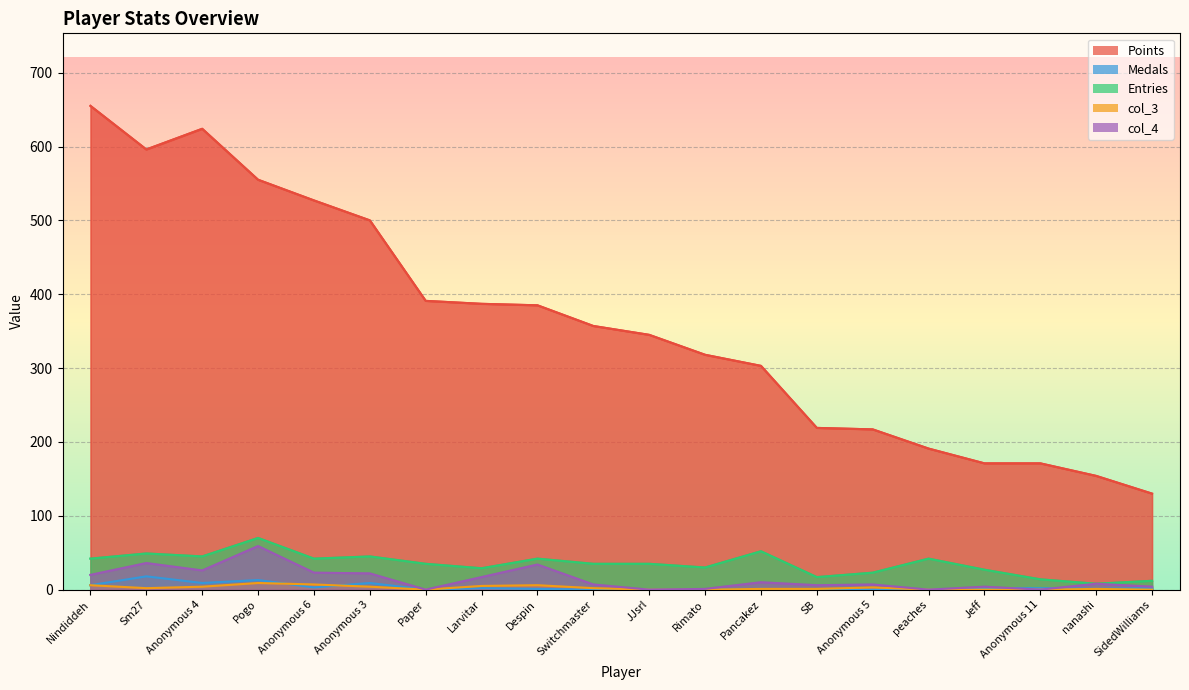

True or false: Points has more than 1 points higher than both neighbors.

False